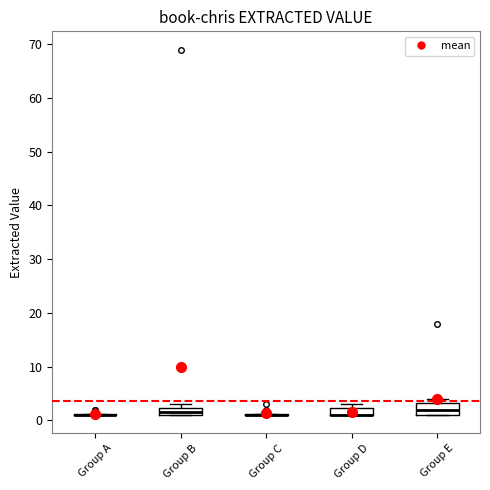

Comparing the boxes themselves (not the whiskers), which one is the tallest?

Group E